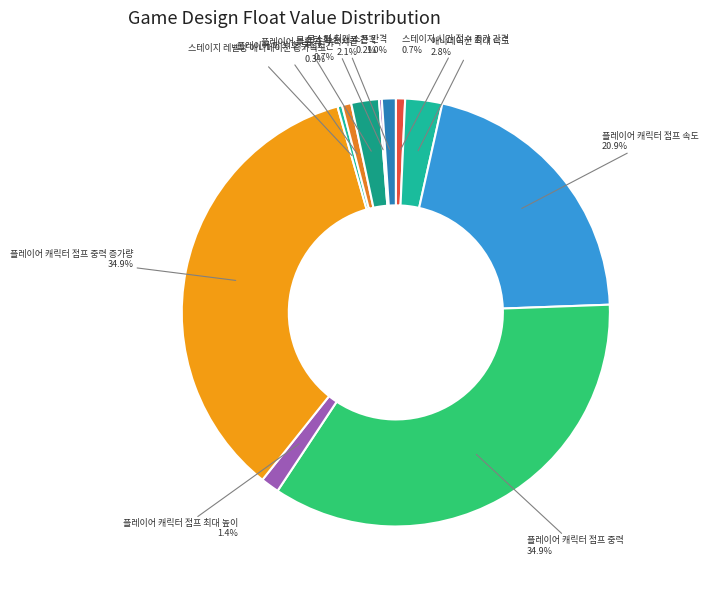

What percentage do 스테이지 시간 점수 증가 간격 and 플레이어 부활 후 무적시간 together represent?

2.8%